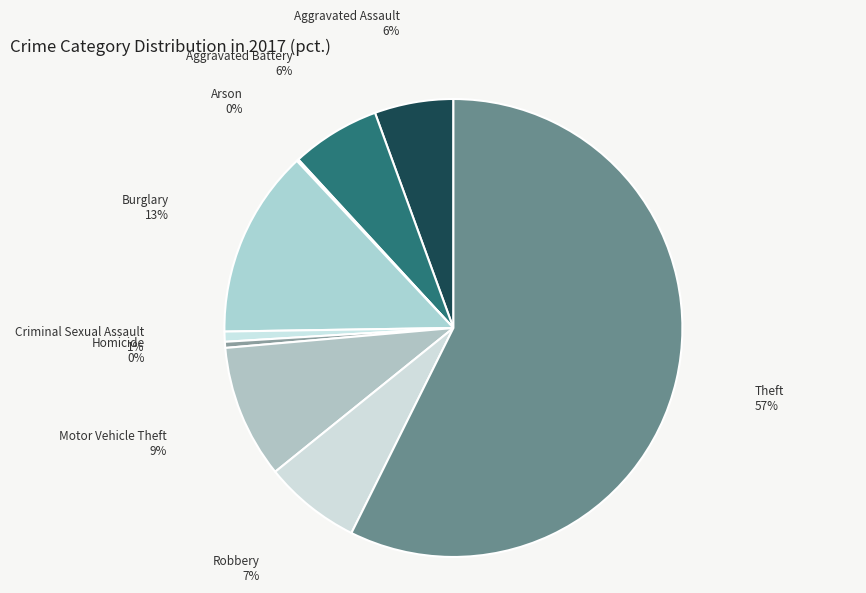

To the nearest percent, what is the average slice percentage?

11%